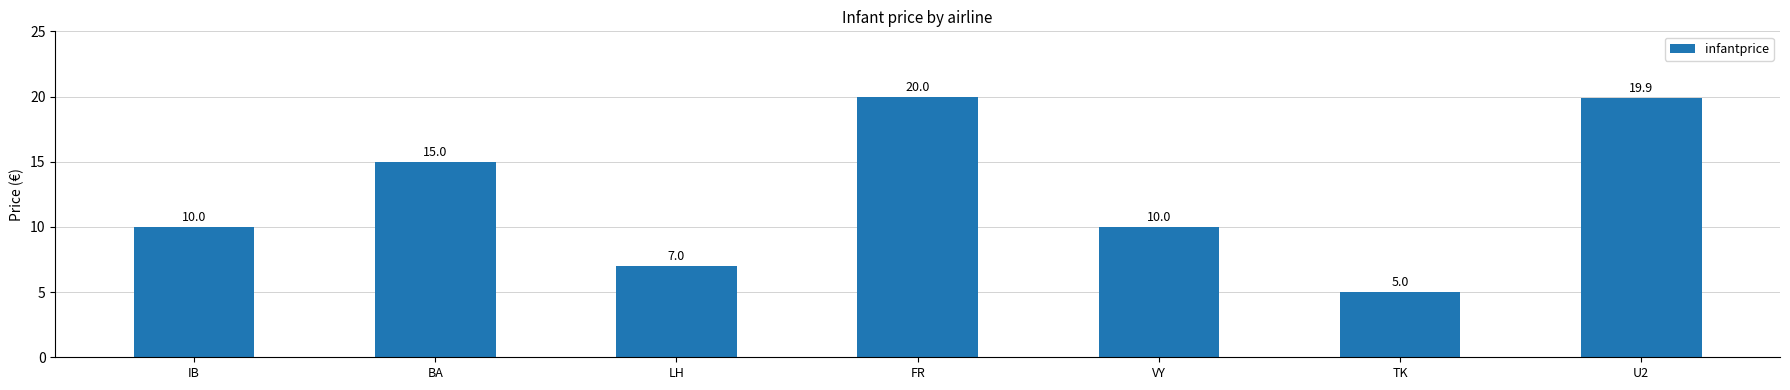

How many data points are less than 10?

2